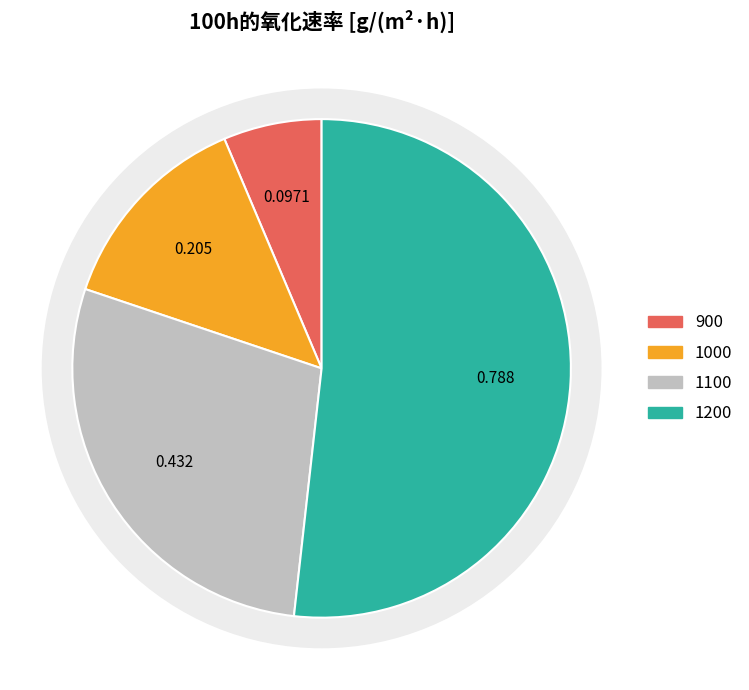

To the nearest percent, what is the average slice percentage?

25%